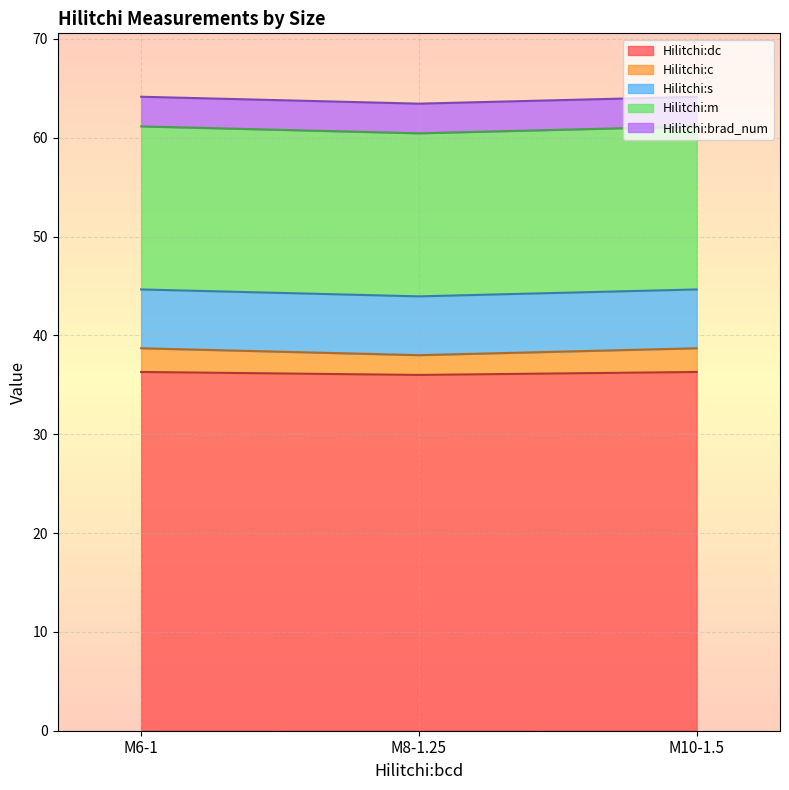

At how many categories does at least one series exceed 23?

3